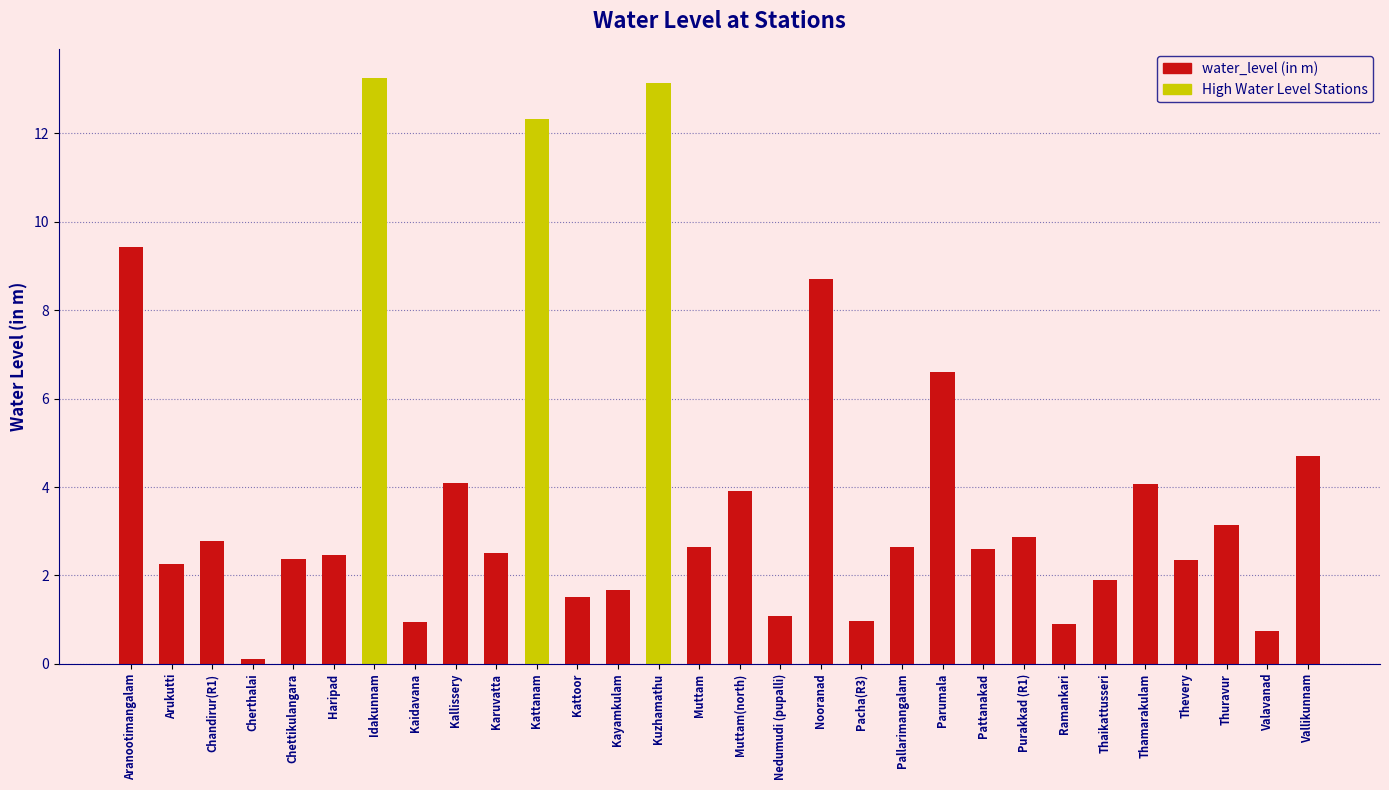

Between Kattanam and Nooranad, which is larger?

Kattanam